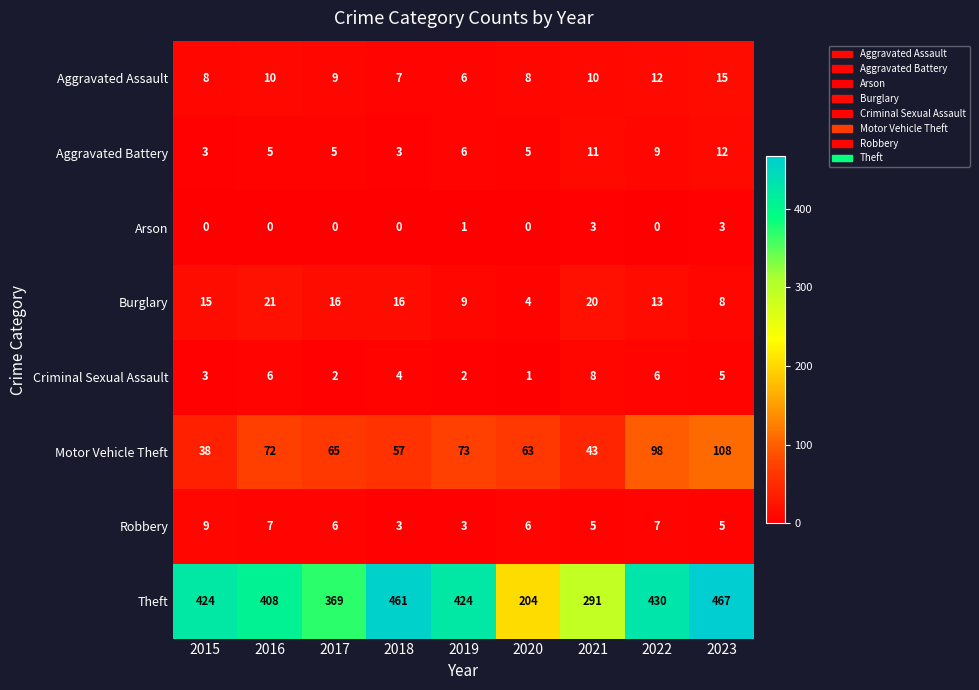

Which label corresponds to the largest value in the chart?

2023